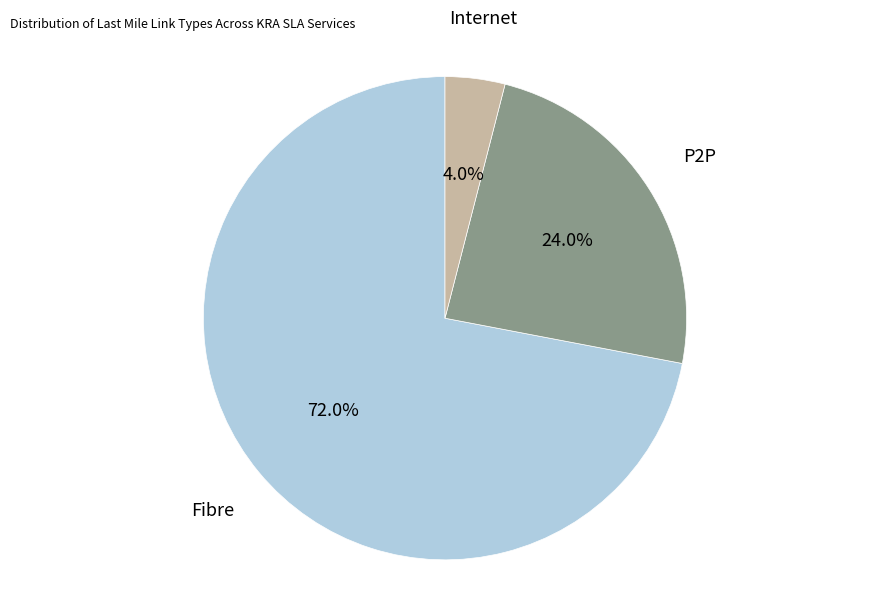

Is it true that Internet is 4% of the pie?

True